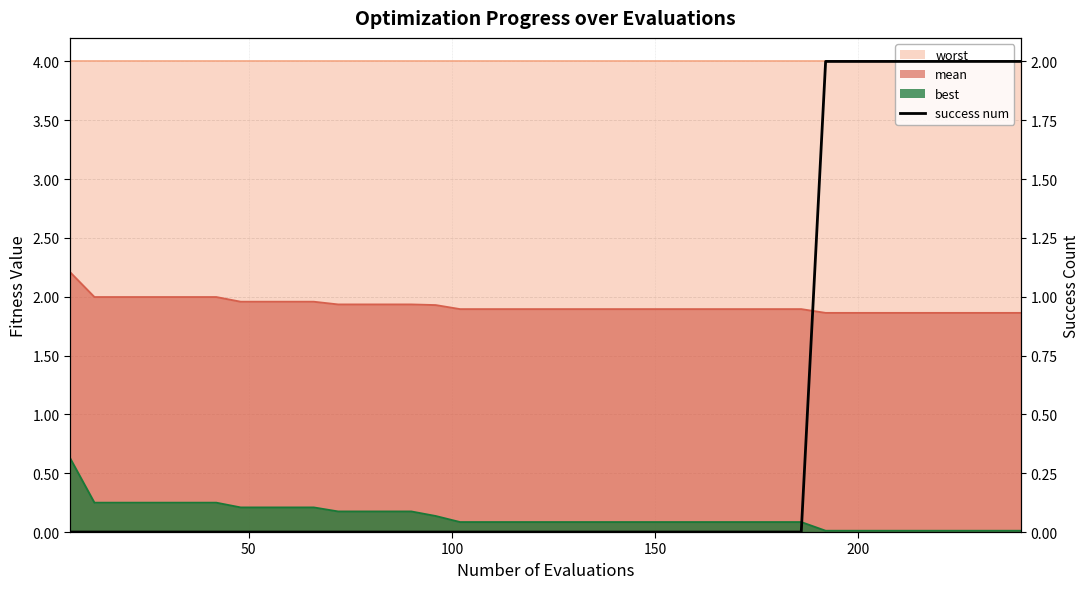

Does the chart have visible grid lines?

Yes